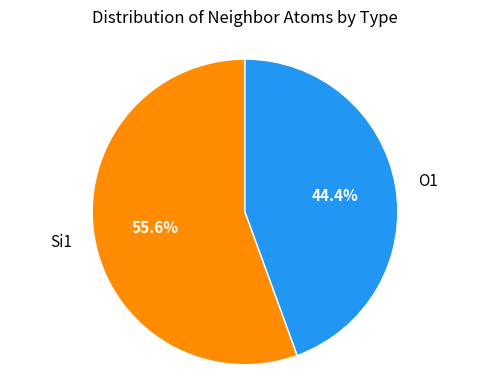

Which category has the smallest portion of the pie?

O1